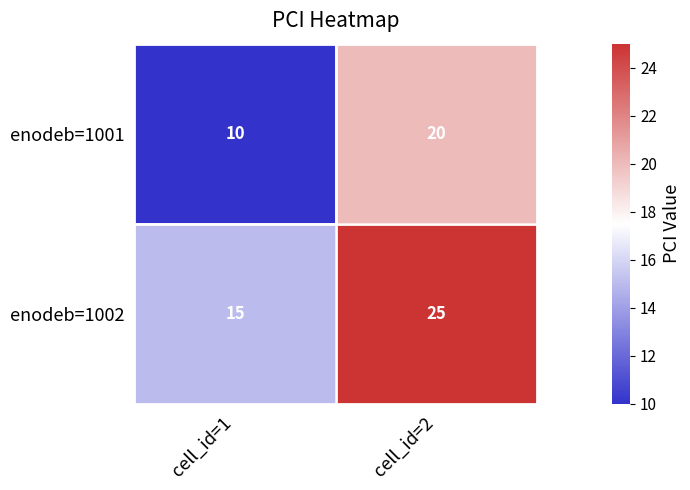

List the series in order of their overall mean, highest first.

enodeb=1002, enodeb=1001